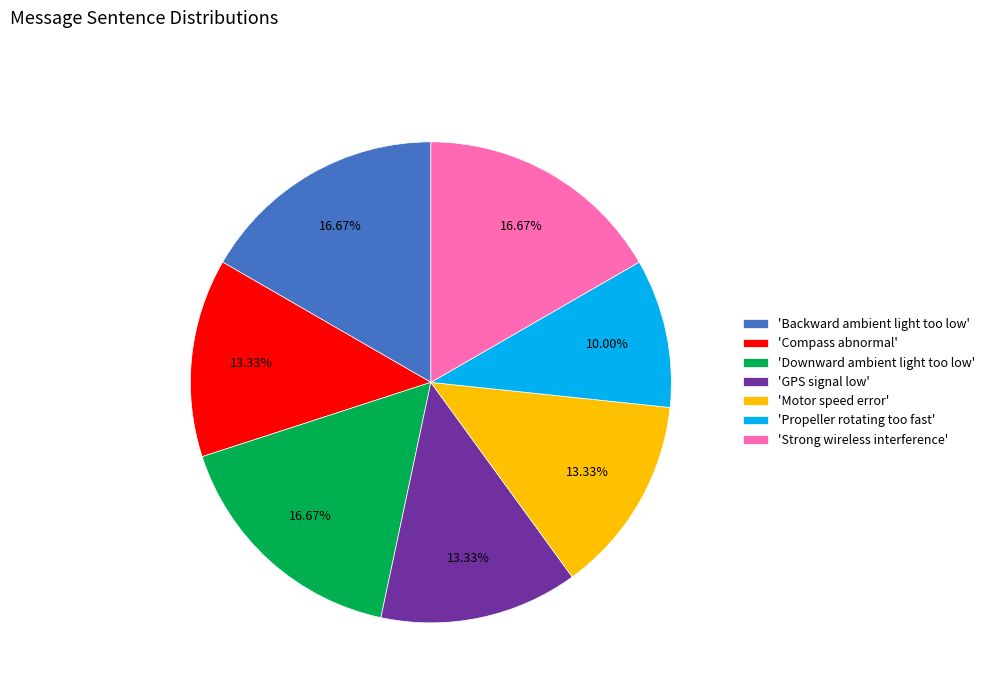

Which has a higher value, 'Propeller rotating too fast' or 'Backward ambient light too low'?

'Backward ambient light too low'